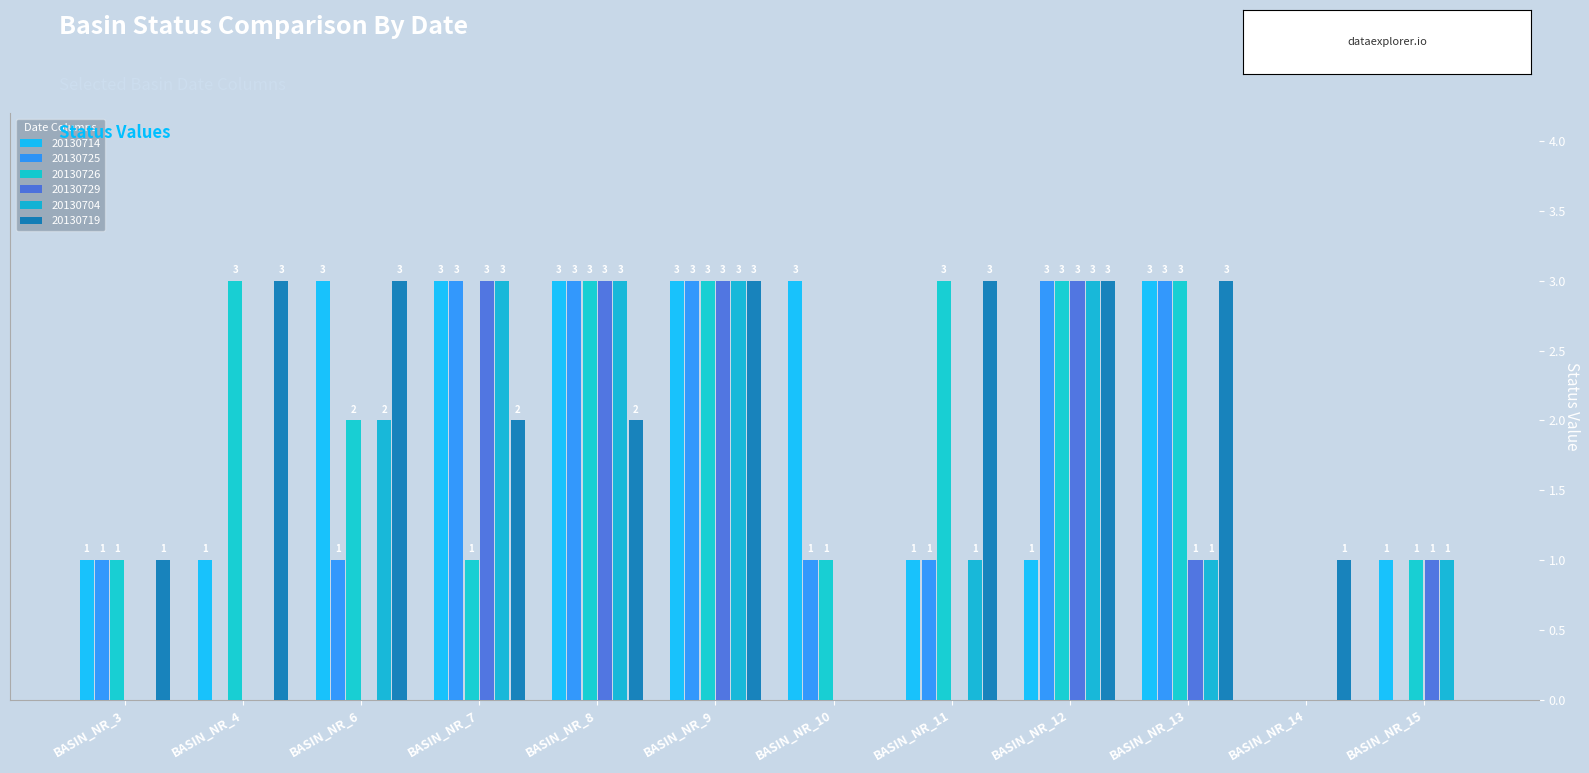

How many groups of bars are there?

12